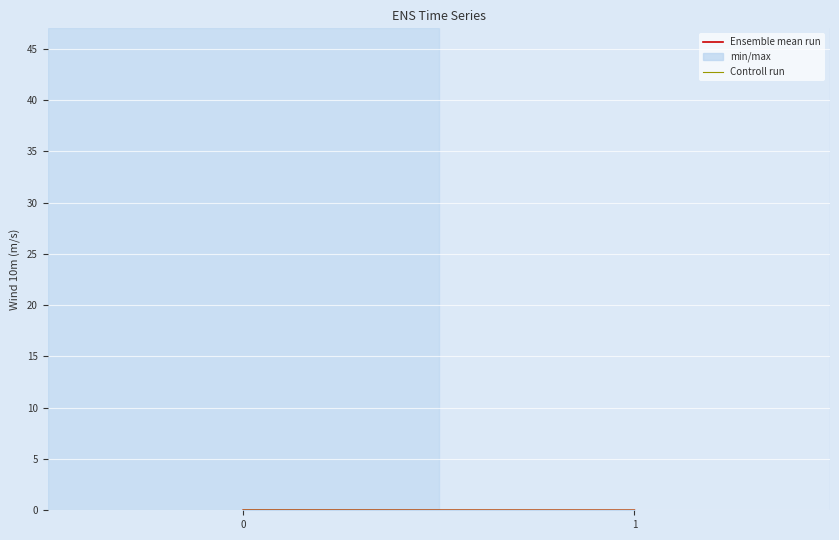

Rank the categories by Ensemble mean run value from lowest to highest.

1, 0